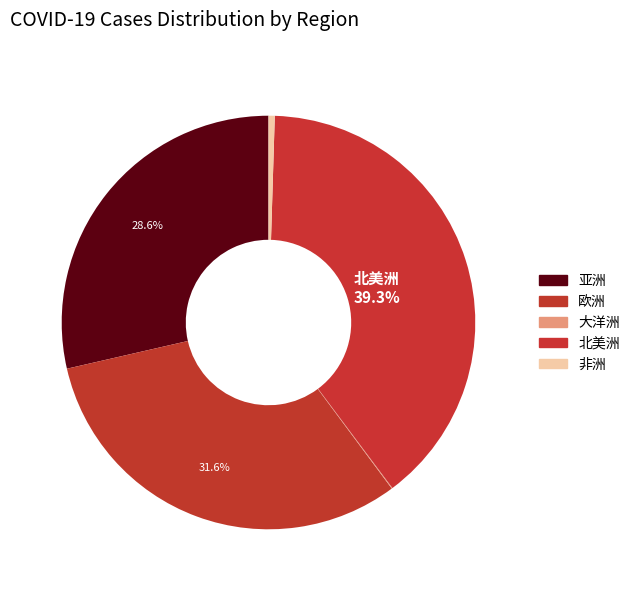

Count the number of slices in the pie.

5